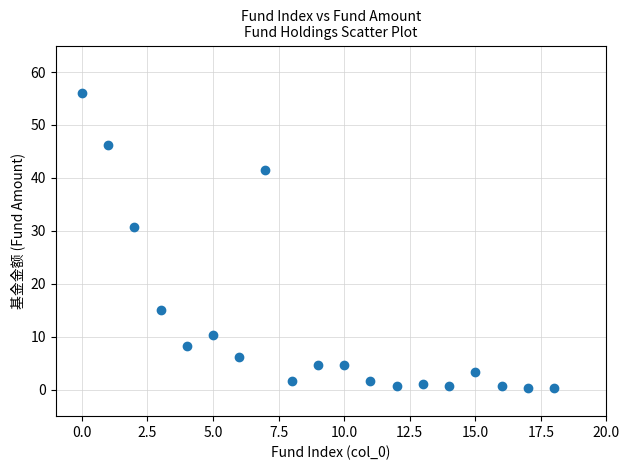

What is the range of Y values (max minus min)?

55.8